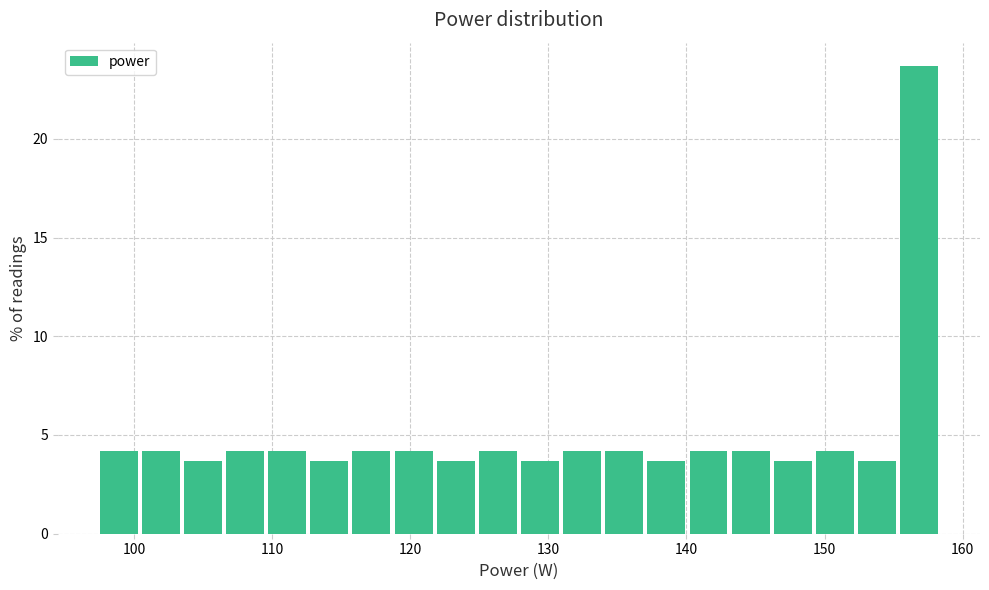

Read against the x-axis, roughly where is the centre of the tallest bar?

157